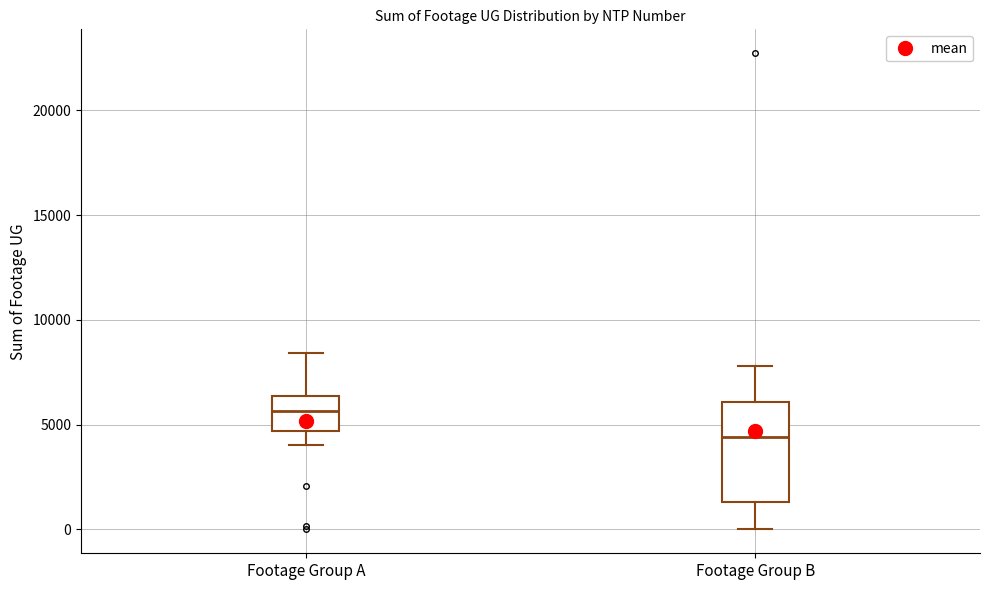

Comparing the boxes themselves (not the whiskers), which one is the tallest?

Footage Group B